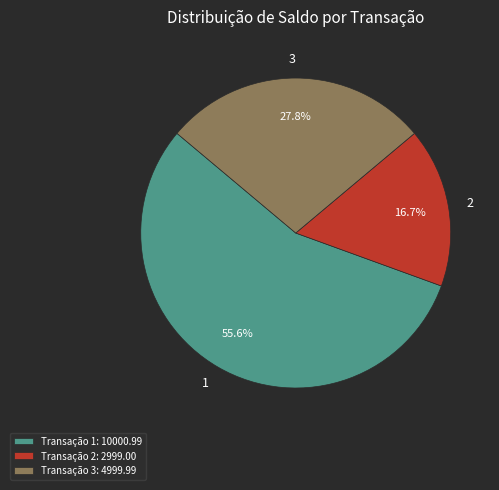

Is there a majority slice in this chart?

Yes